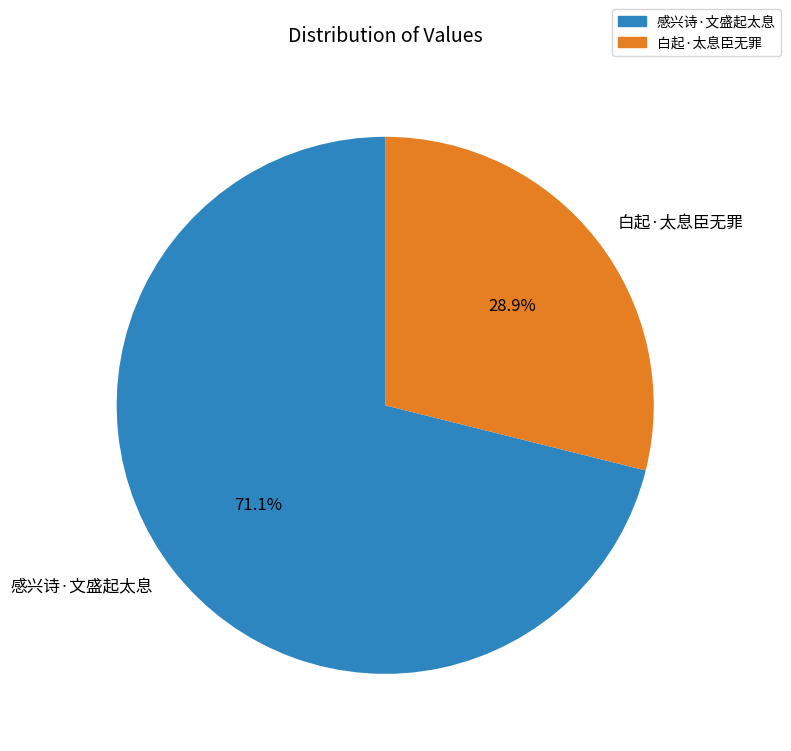

Is 白起·太息臣无罪 the majority of the pie?

No